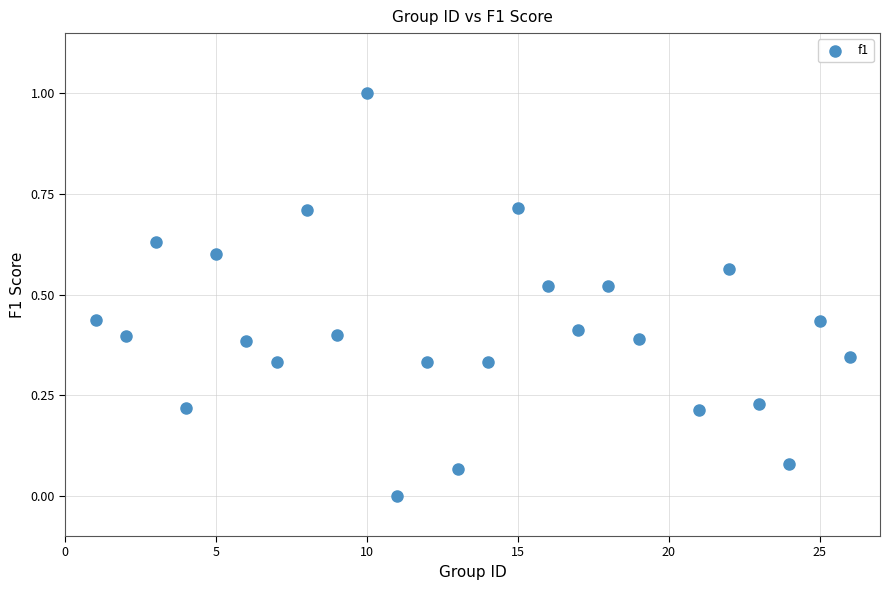

What is the range of X values (max minus min)?

25.0